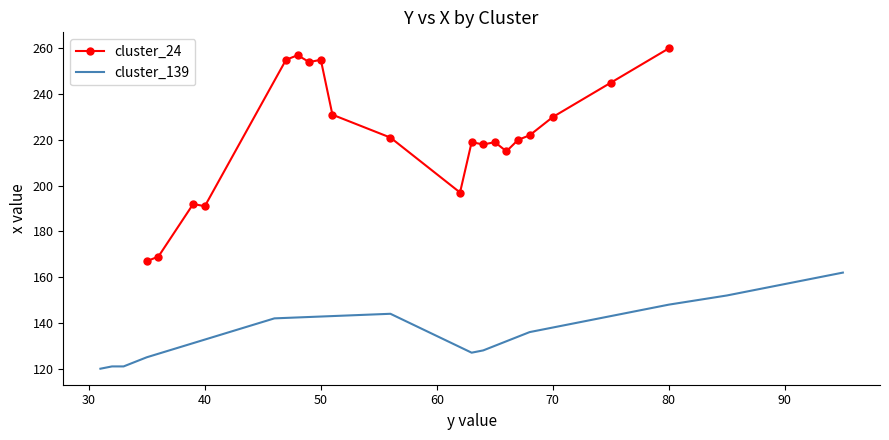

List the series in order of their peak value, lowest first.

cluster_139, cluster_24